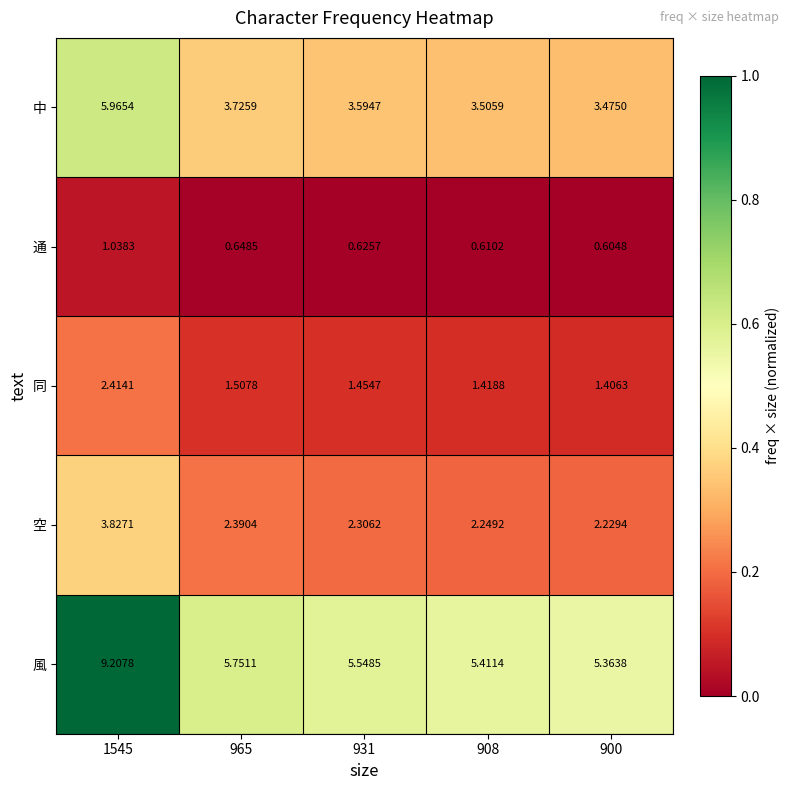

Which series has the largest range (max minus min)?

風